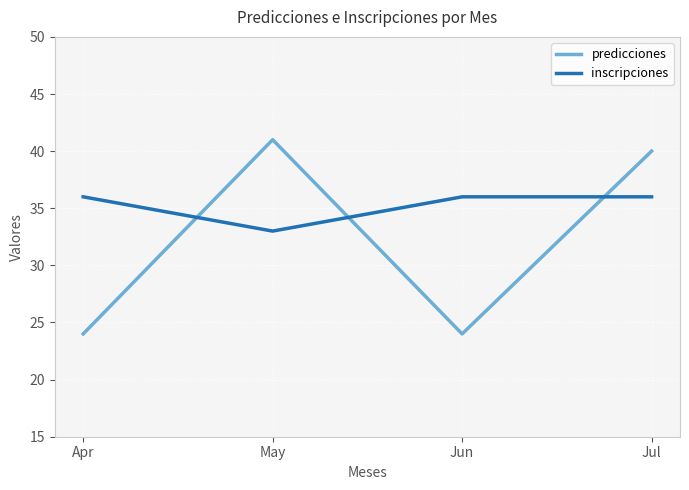

What is the difference between the second highest and minimum values in the inscripciones series?

3